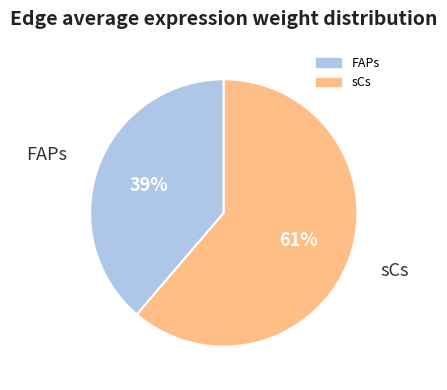

Does any single category account for the majority?

Yes